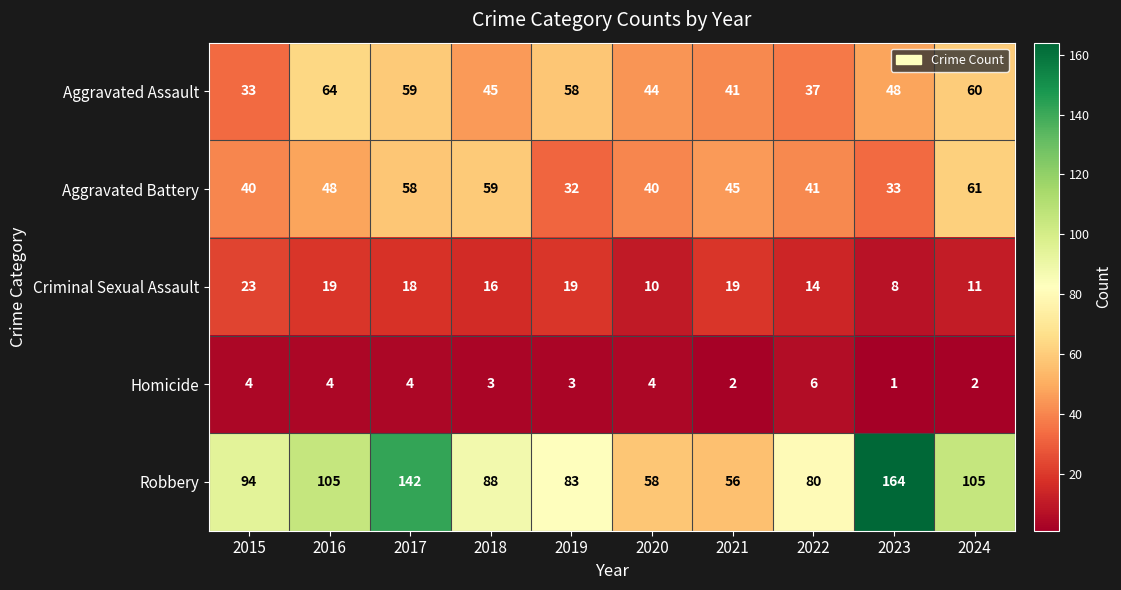

Is it true that Aggravated Assault equals 58 at 2019?

True